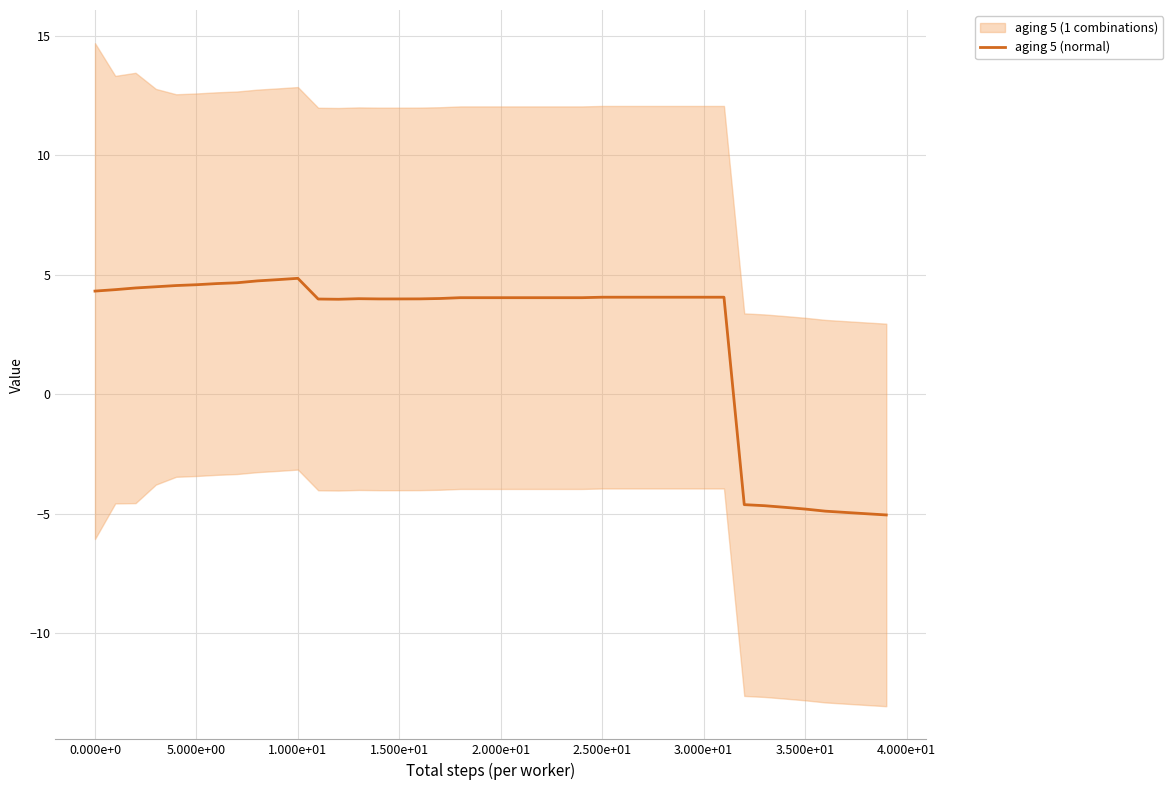

How many lines are shown in the chart?

1